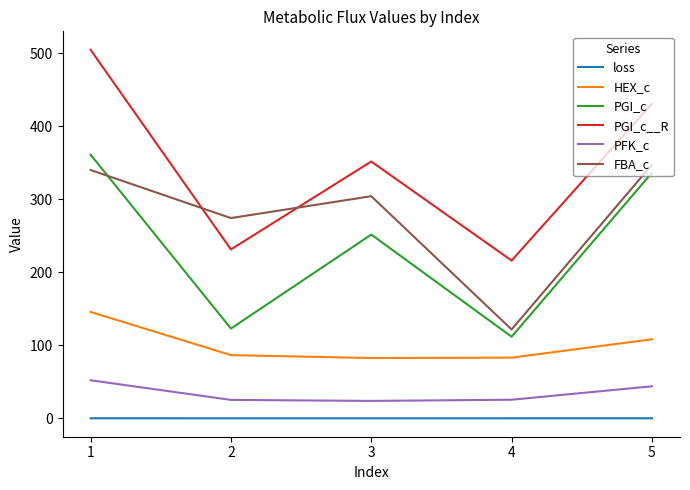

The value of PFK_c at 1 is 52.2. True or false?

True